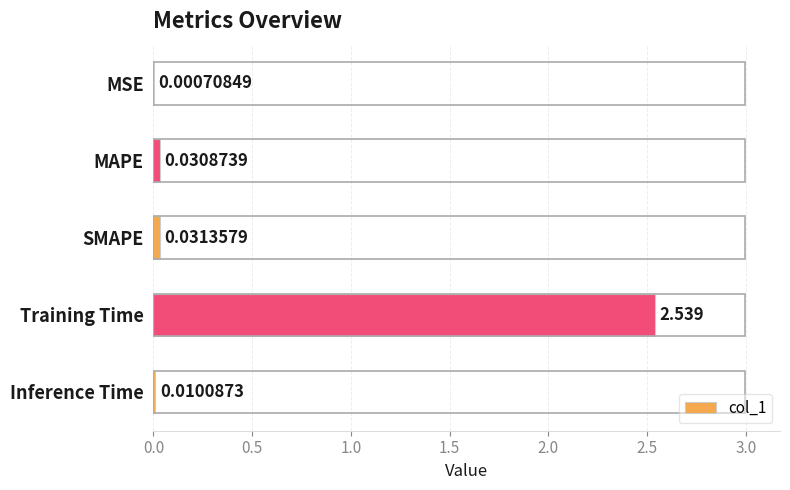

At which label is the value closest to 1?

SMAPE